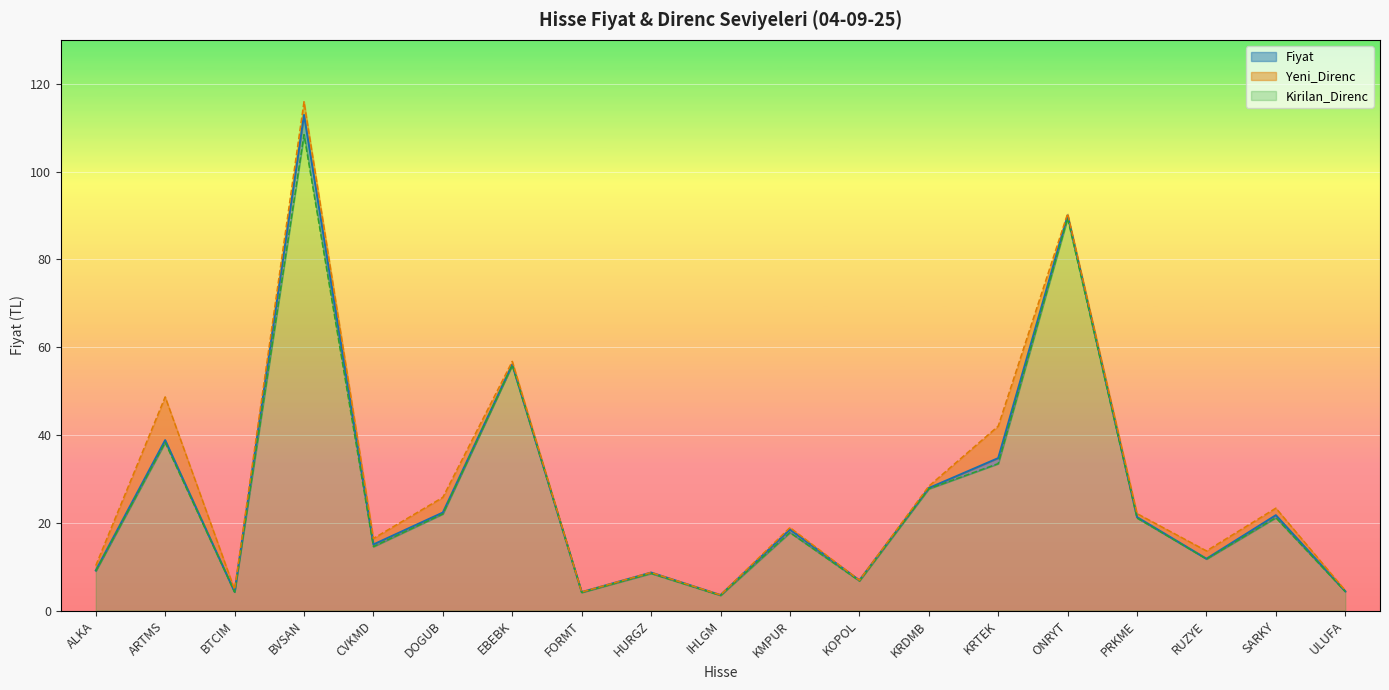

True or false: Fiyat and Yeni_Direnc intersect in this chart.

False